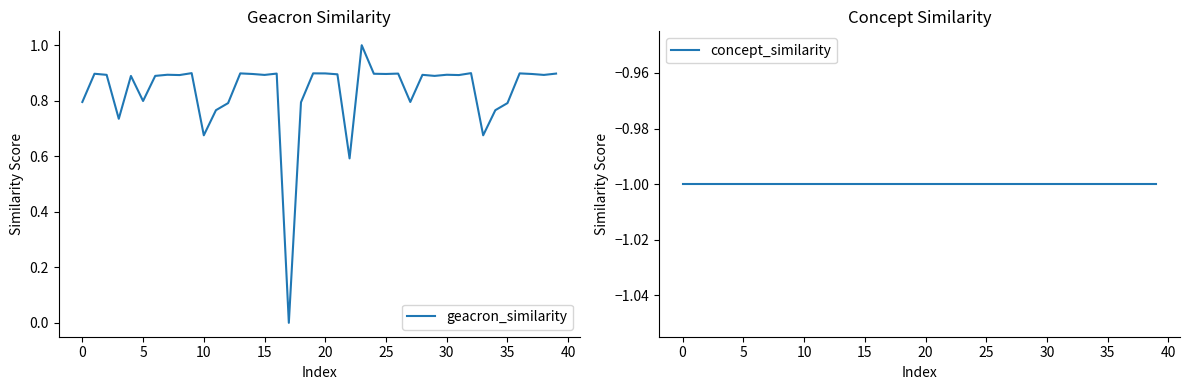

Which series has the widest spread of values?

geacron_similarity